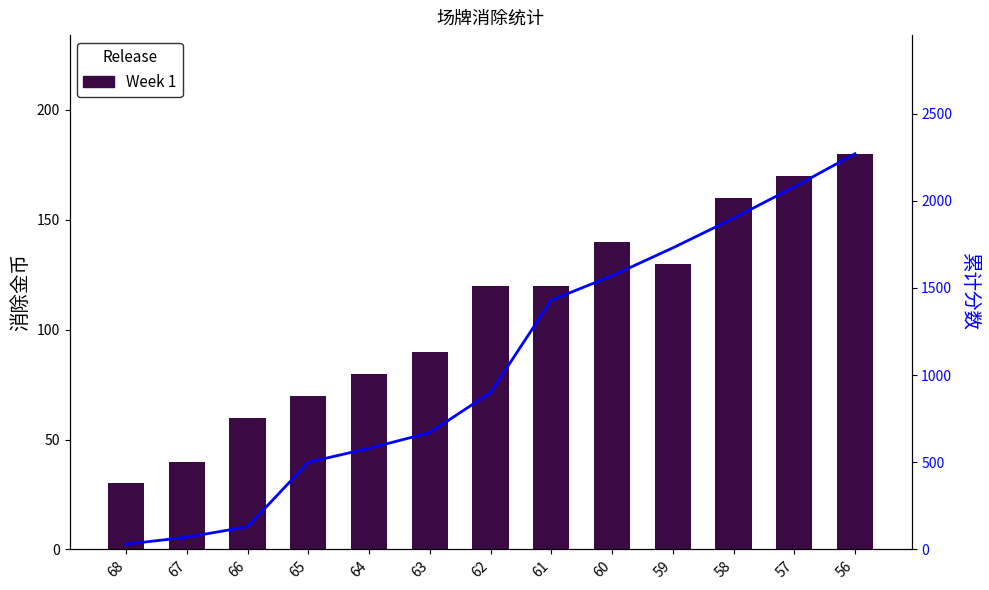

What is the difference between the second highest and minimum values in the Week 1 series?

140